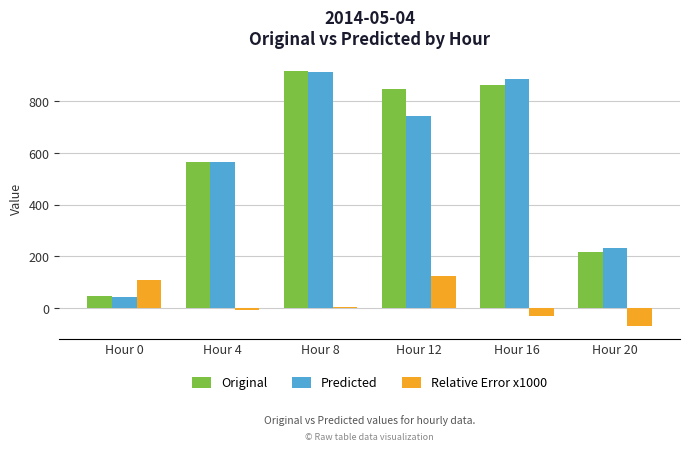

At which category does the chart reach its peak across all series?

Hour 8